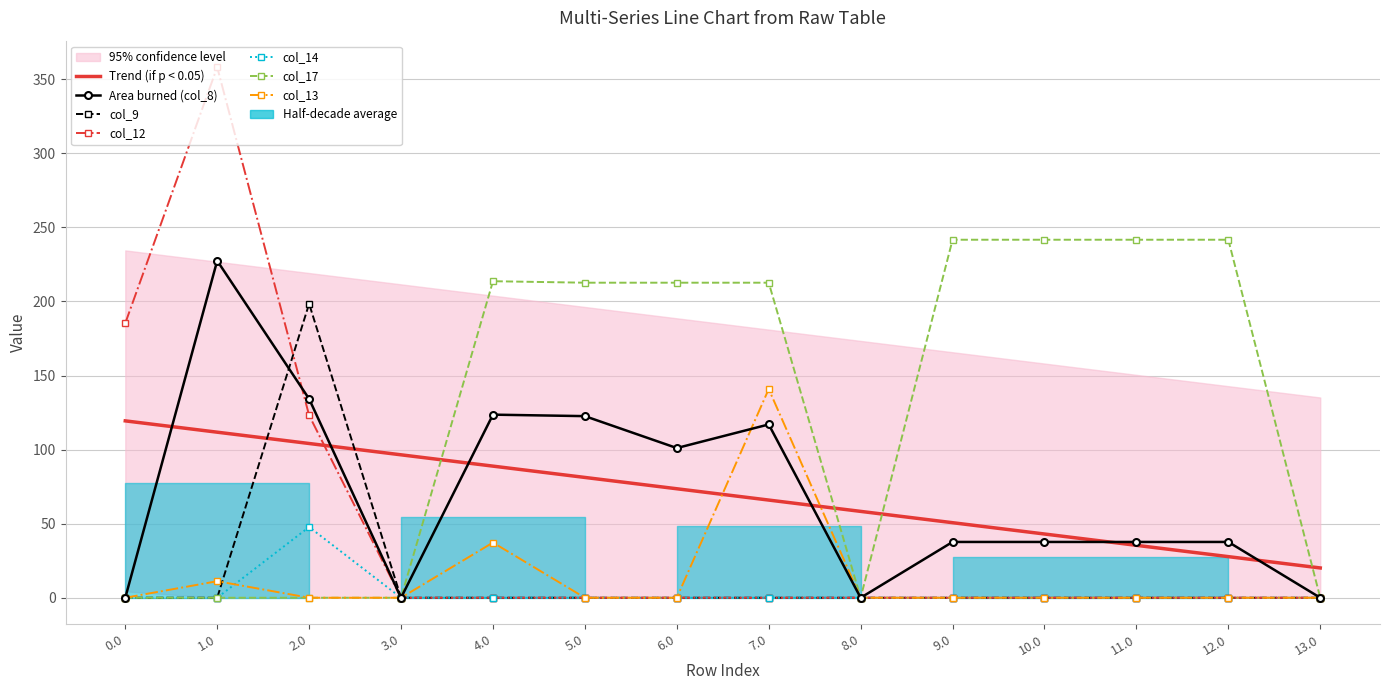

What is the difference between the second highest and minimum values in the col_12 series?

185.3